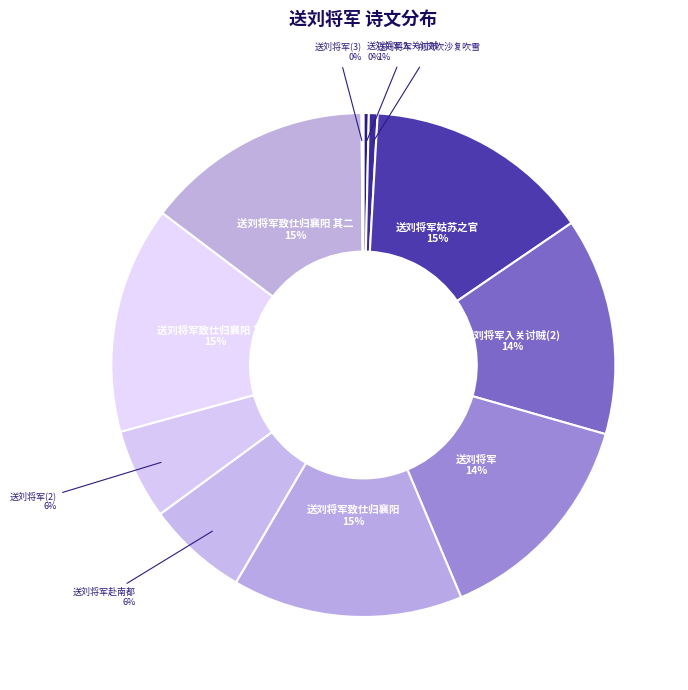

To the nearest percent, what is the difference between the largest and smallest slice percentages?

15%